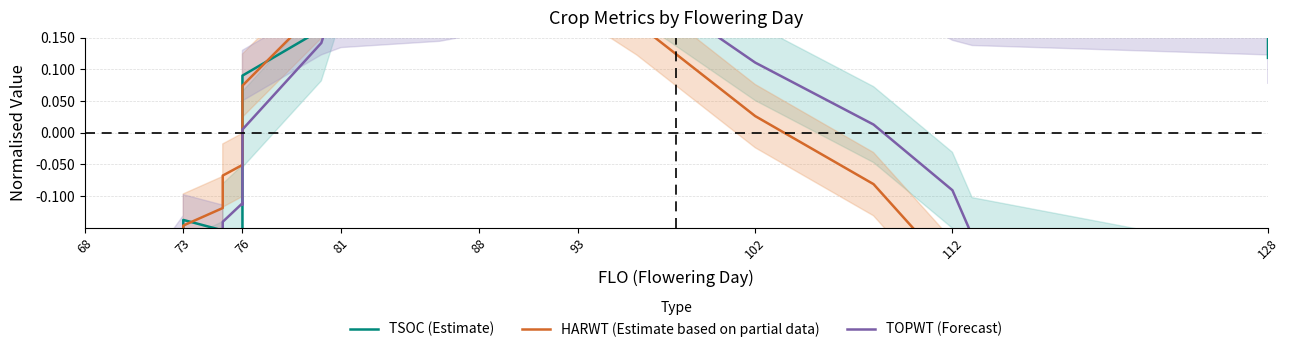

Between which two adjacent categories do TOPWT (Forecast) and TSOC (Estimate) first intersect?

93 and 102